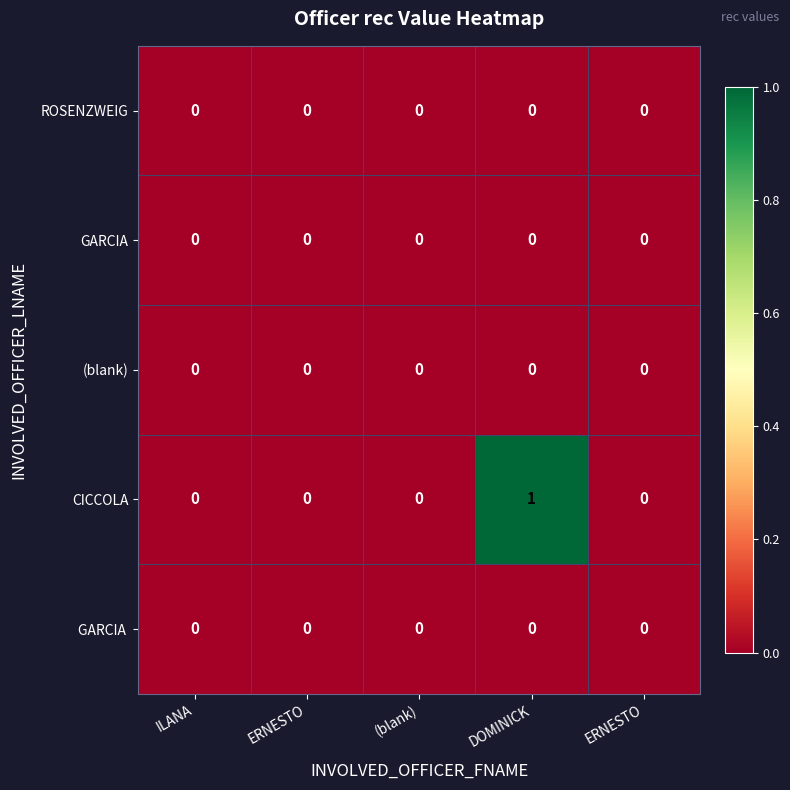

At how many categories does at least one series exceed 0?

1